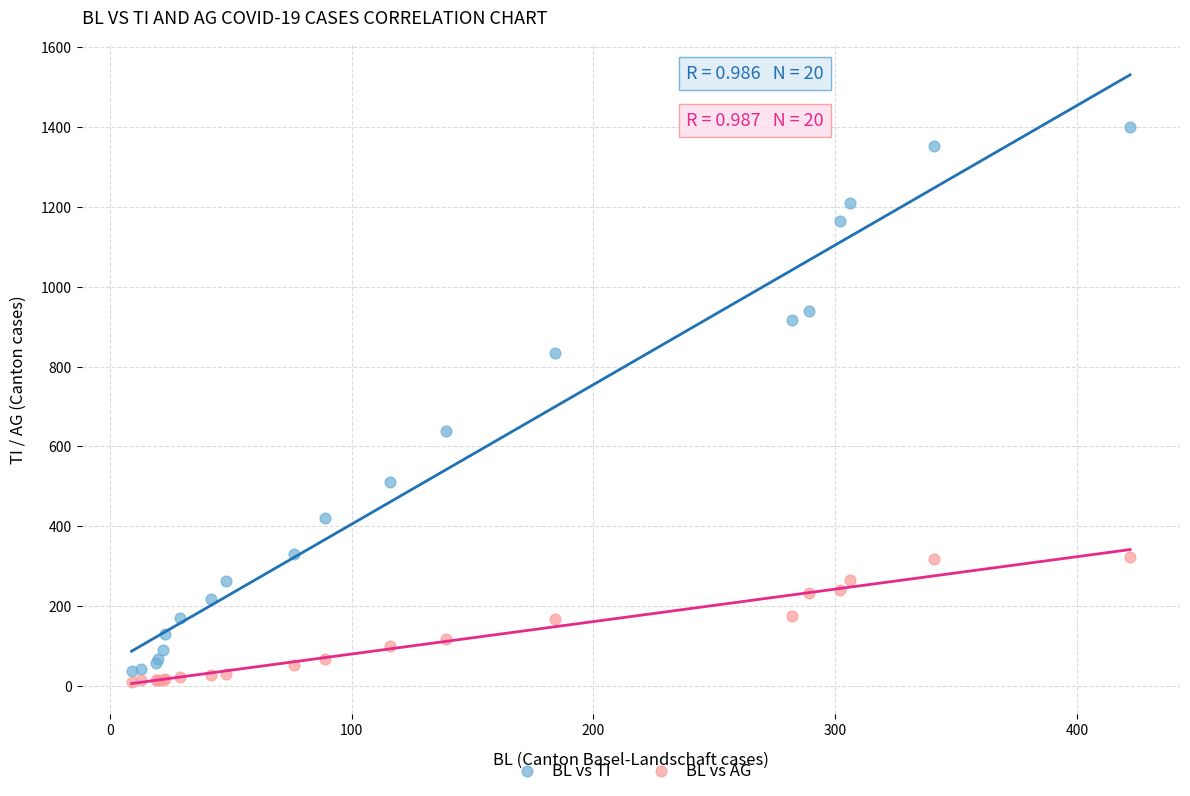

Across all series, what Y value is closest to 705?

638